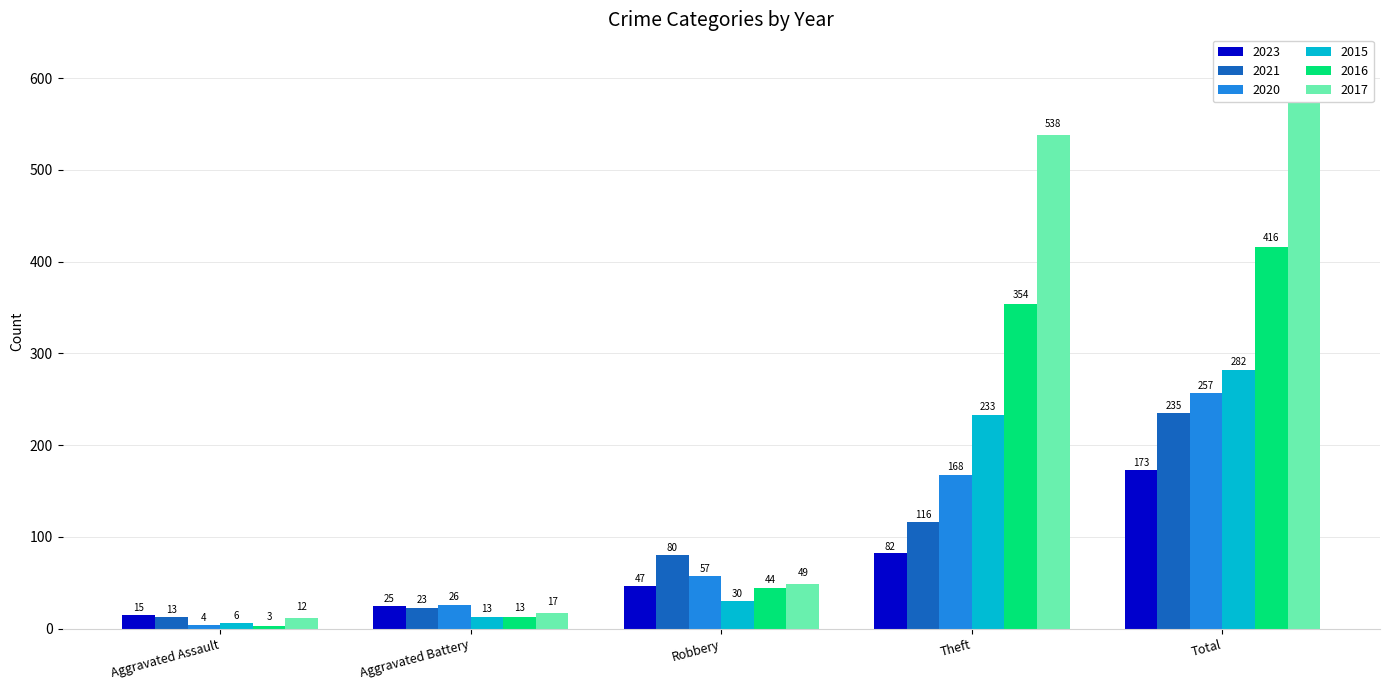

Are the bars horizontal?

No